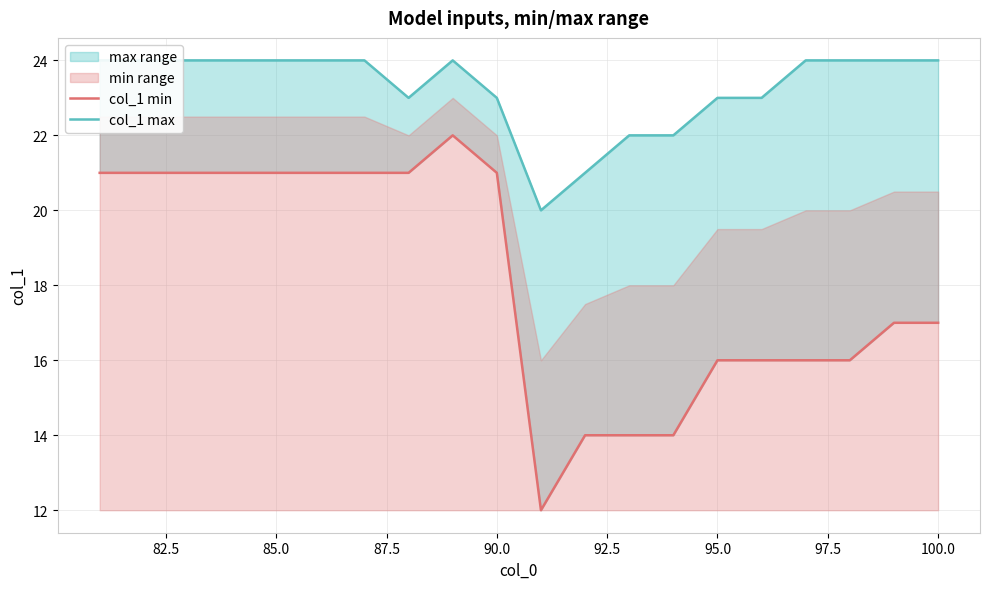

Count the col_1 max values in the range 23 to 24.

16